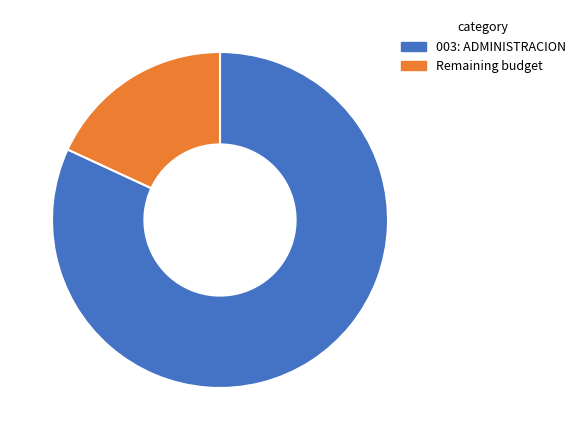

Is the sum of 003: ADMINISTRACION and Remaining budget greater than half?

Yes